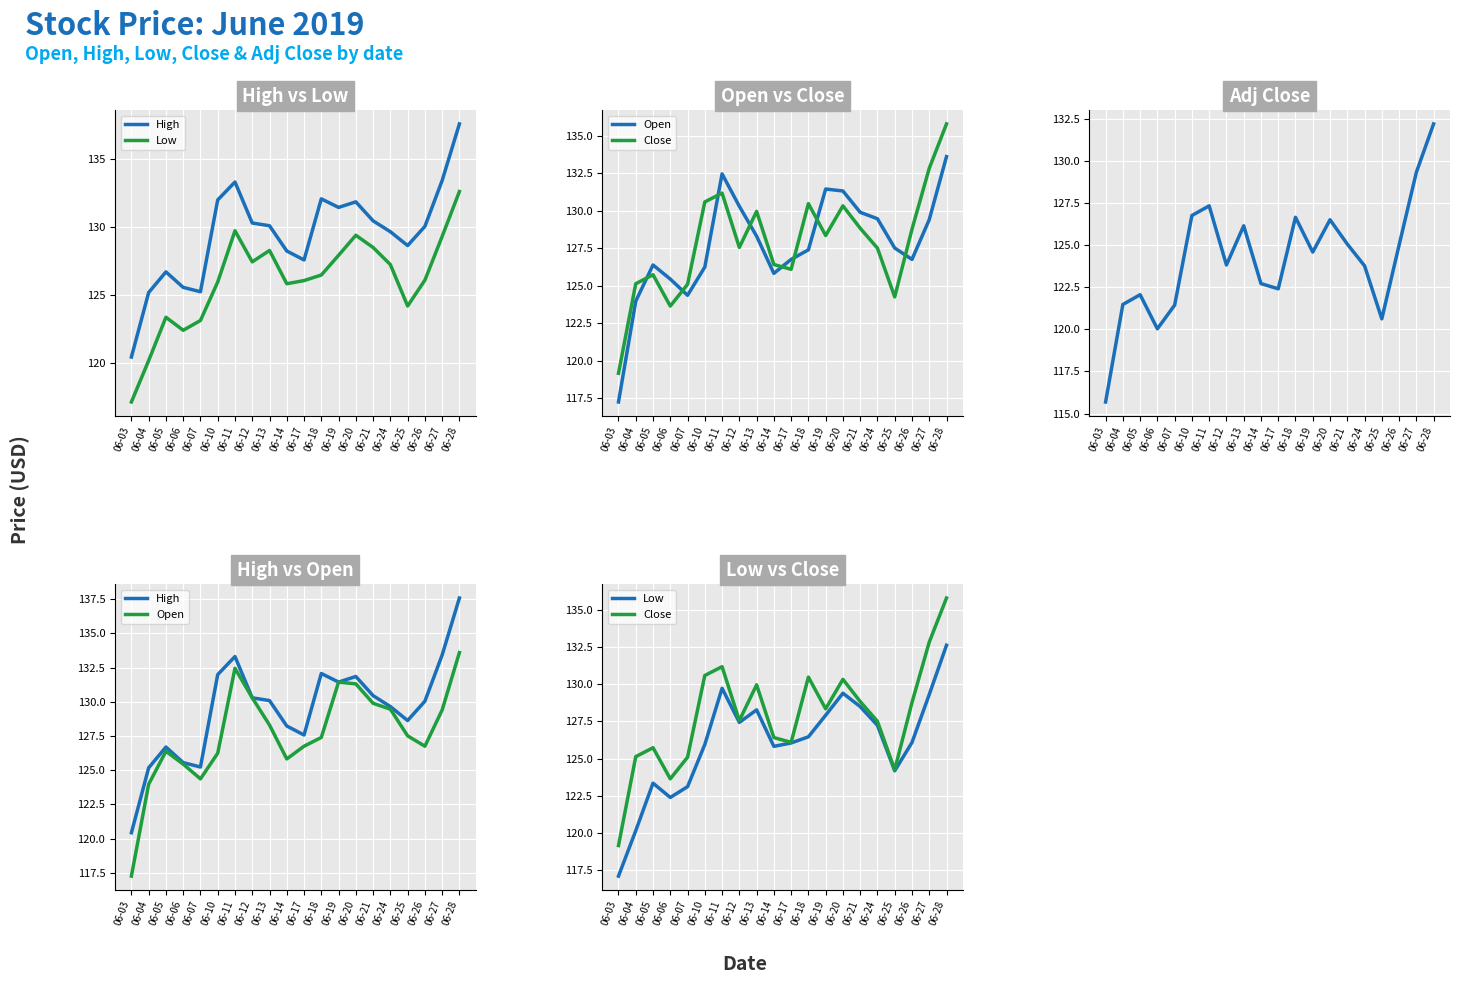

Rank the categories by High value from highest to lowest.

06-28, 06-27, 06-11, 06-18, 06-10, 06-20, 06-19, 06-21, 06-12, 06-13, 06-26, 06-24, 06-25, 06-14, 06-17, 06-05, 06-06, 06-07, 06-04, 06-03